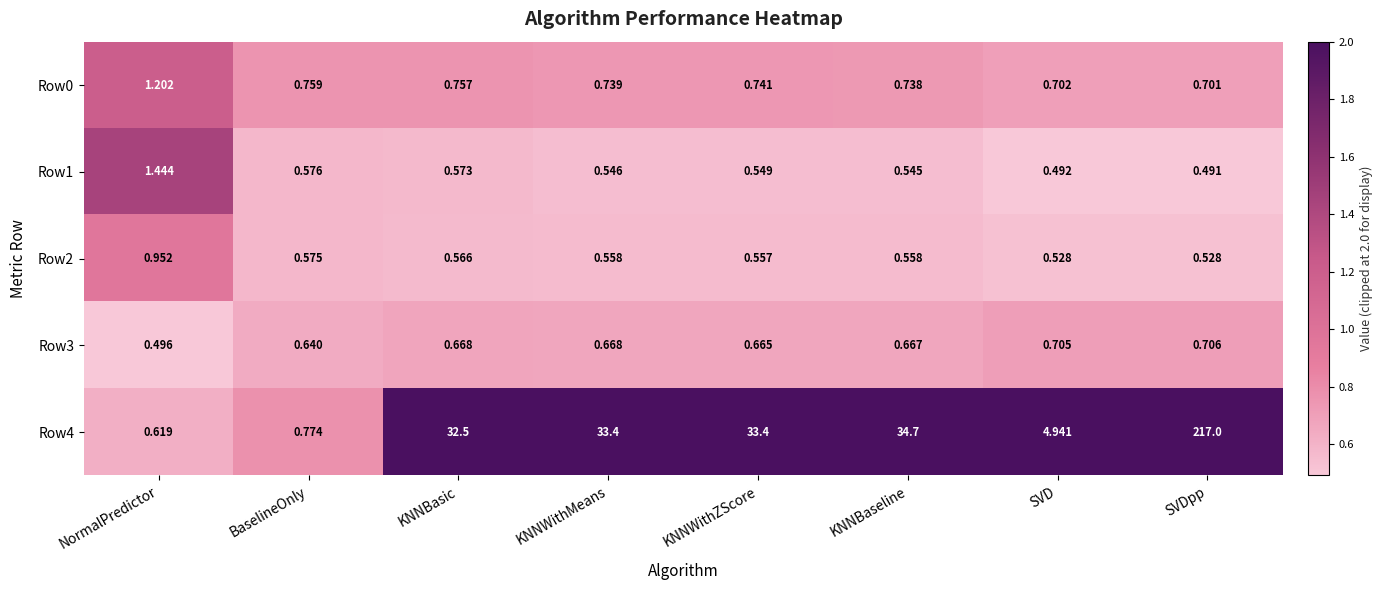

At which category is the sum across all series the highest?

SVDpp